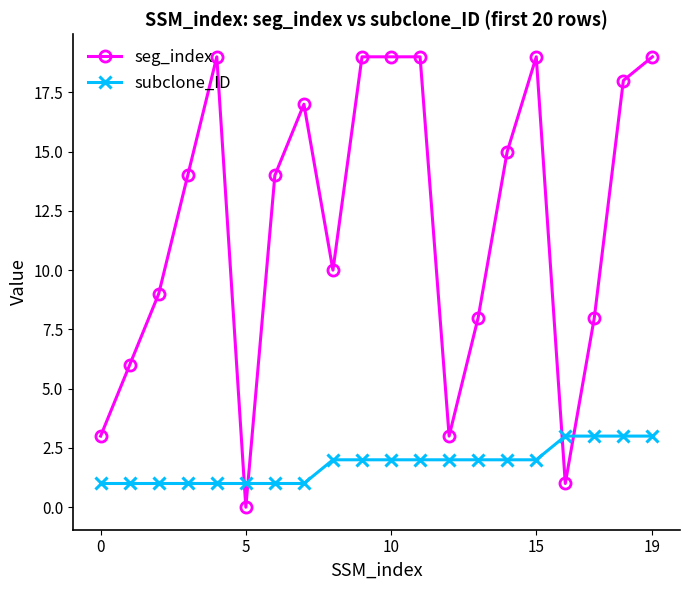

What is the sum of all seg_index values?

240